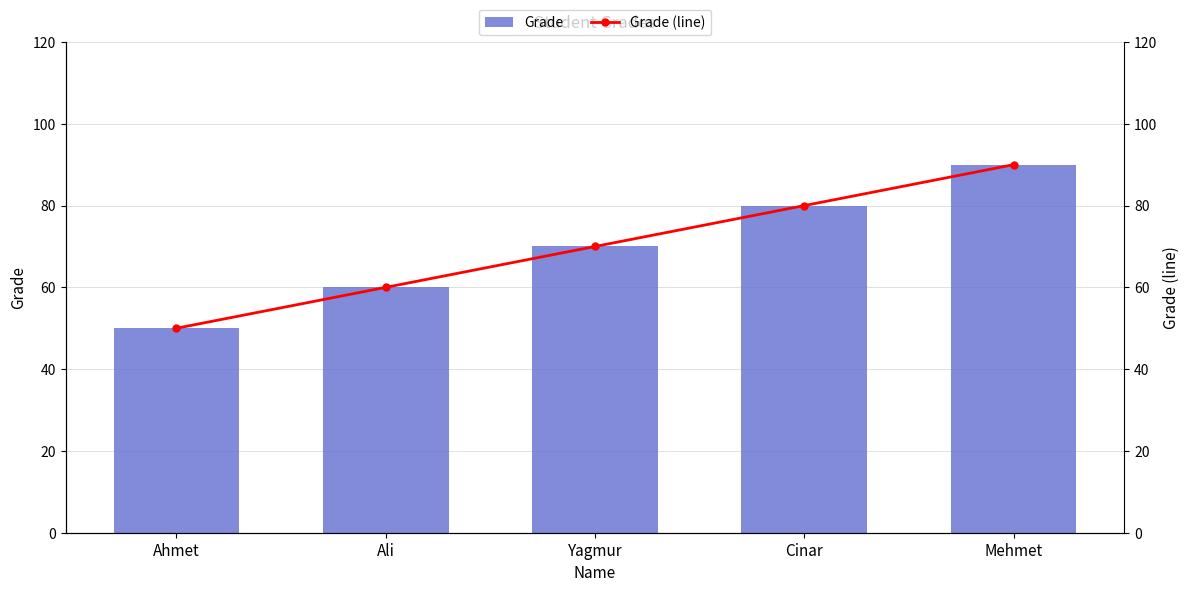

Which series has the largest total across all categories?

Grade